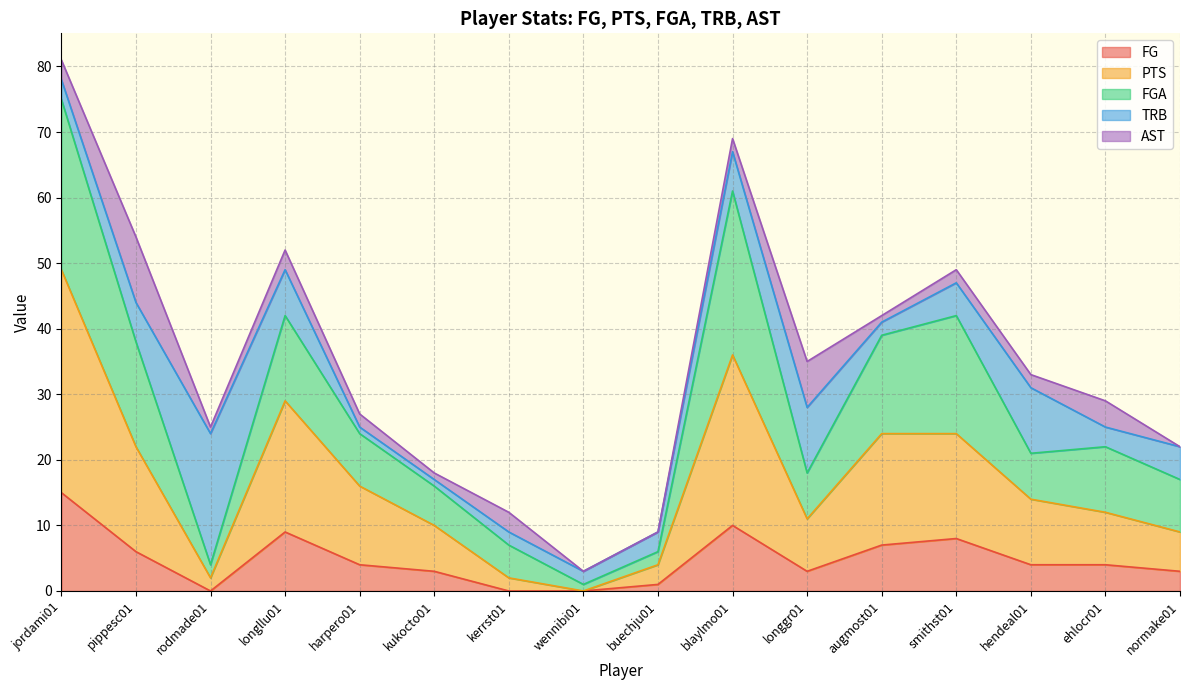

At which label does FG first exceed 4?

jordami01